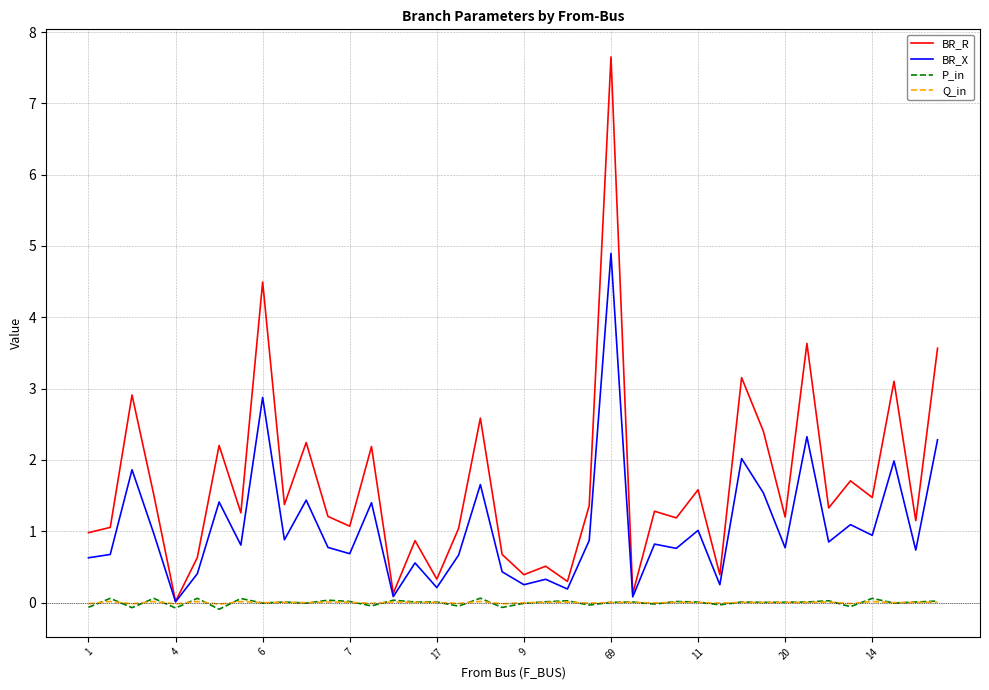

Which series has the largest total across all categories?

BR_R